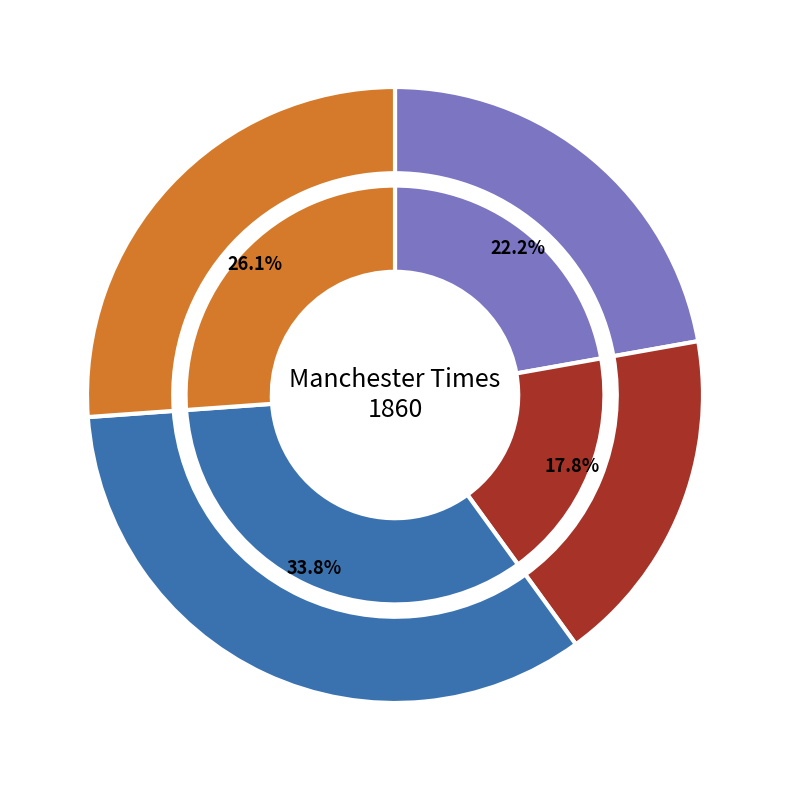

Which has a higher value, 1860.07.21_ManchesterTimes or 1860.07.28_ManchesterTimes?

1860.07.21_ManchesterTimes